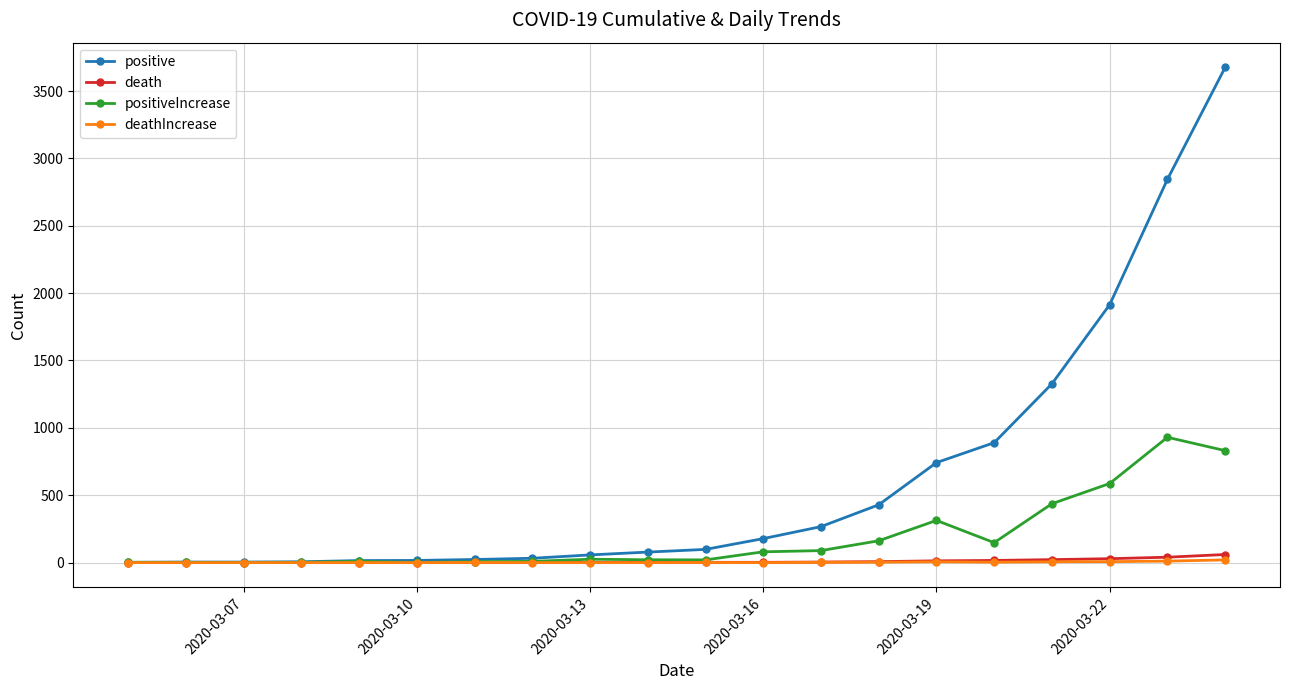

True or false: deathIncrease has more than 0 points higher than both neighbors.

True